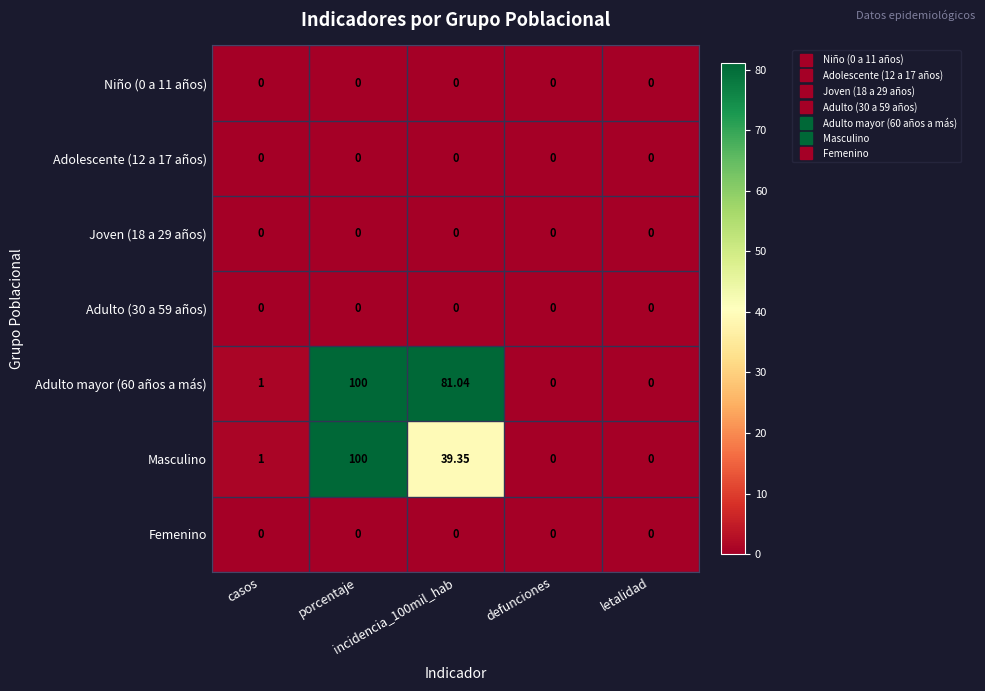

How many distinct data groups are displayed?

7